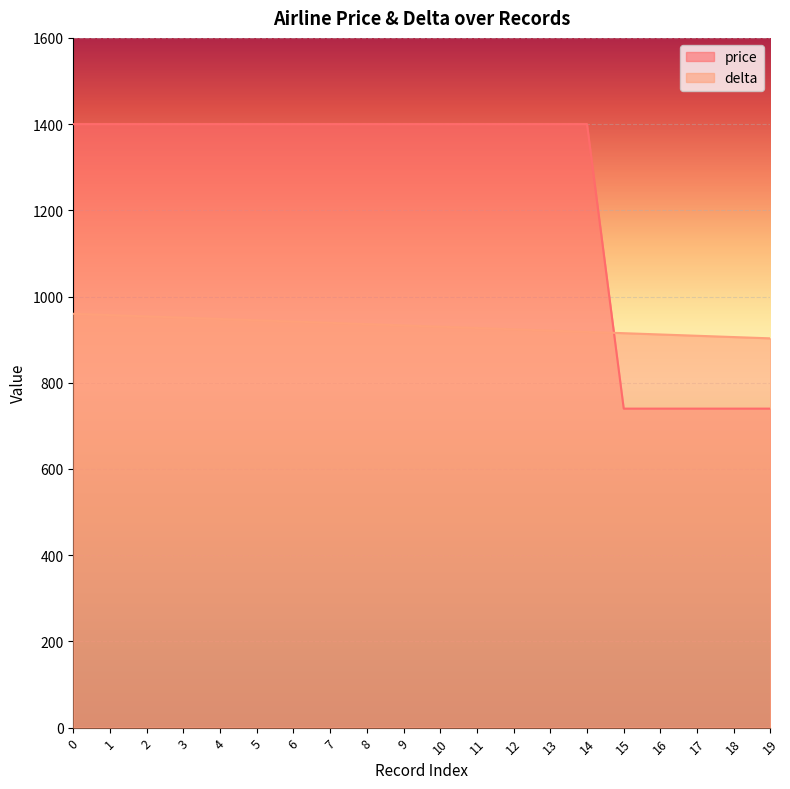

Rank the series by their maximum value, from lowest to highest.

delta, price